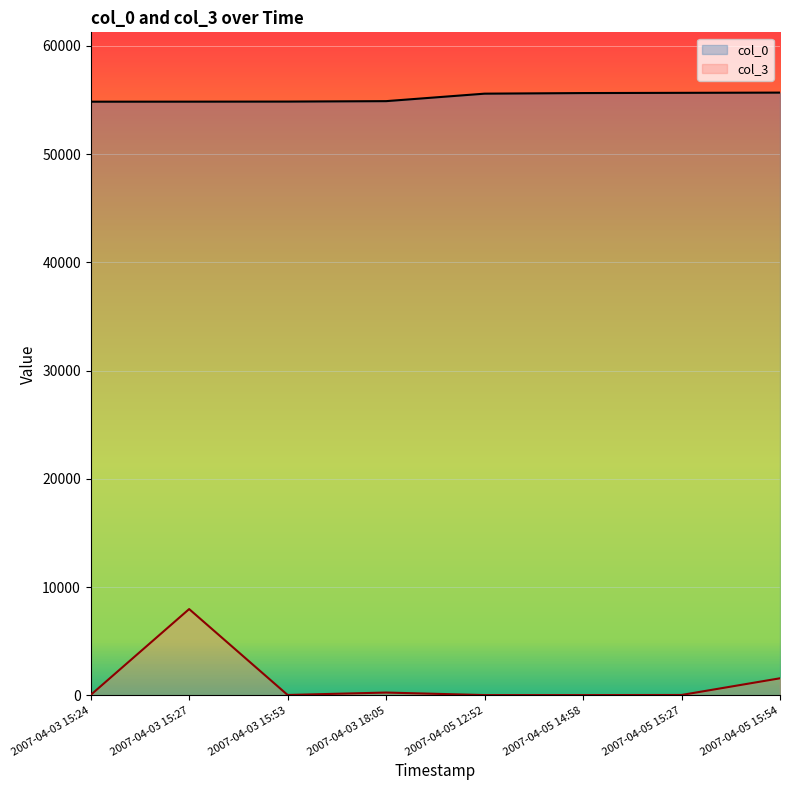

How many lines are shown in the chart?

2